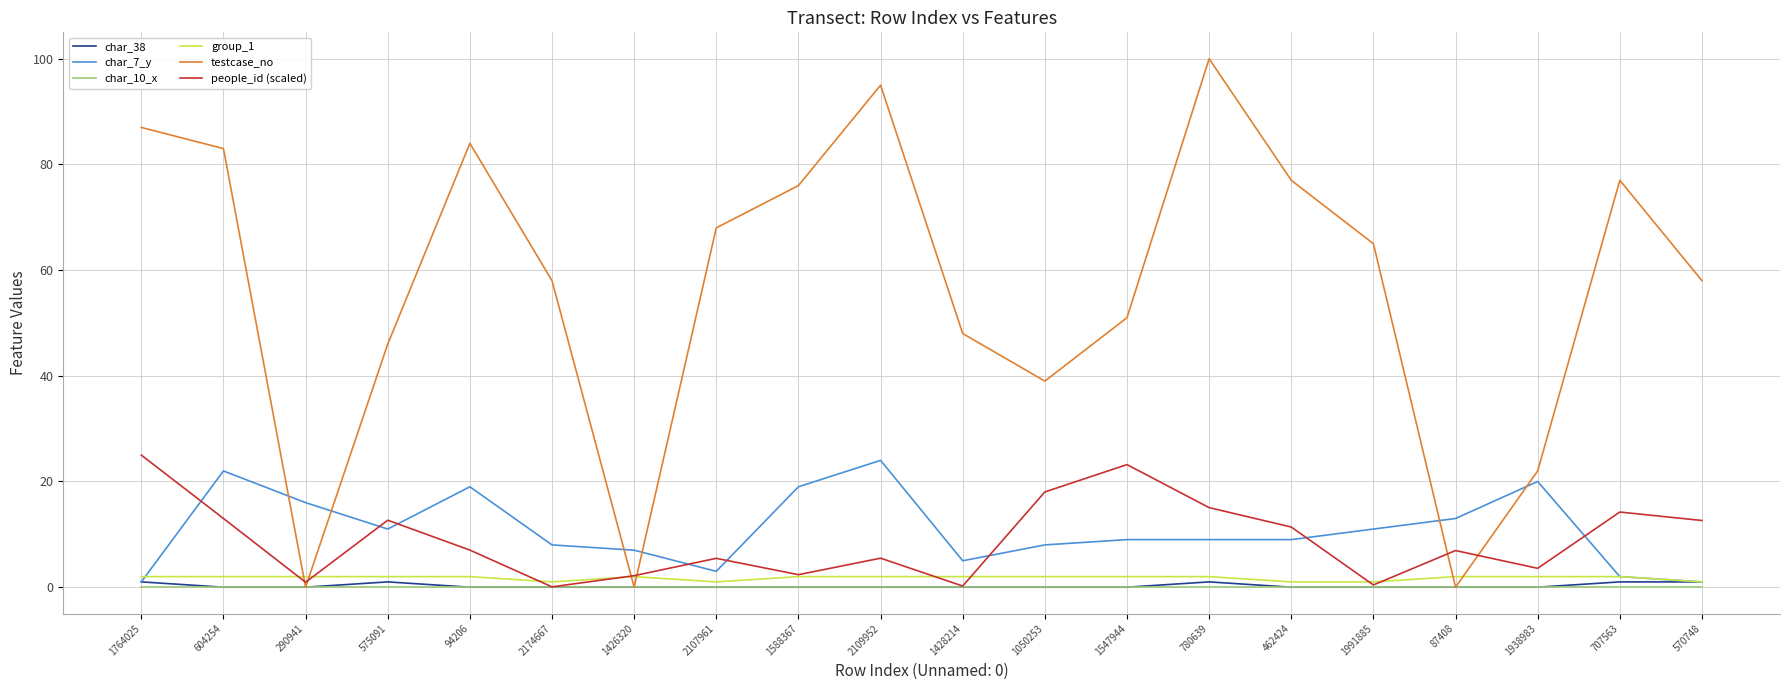

The value of people_id (scaled) at 1764025 is 44.1. True or false?

False